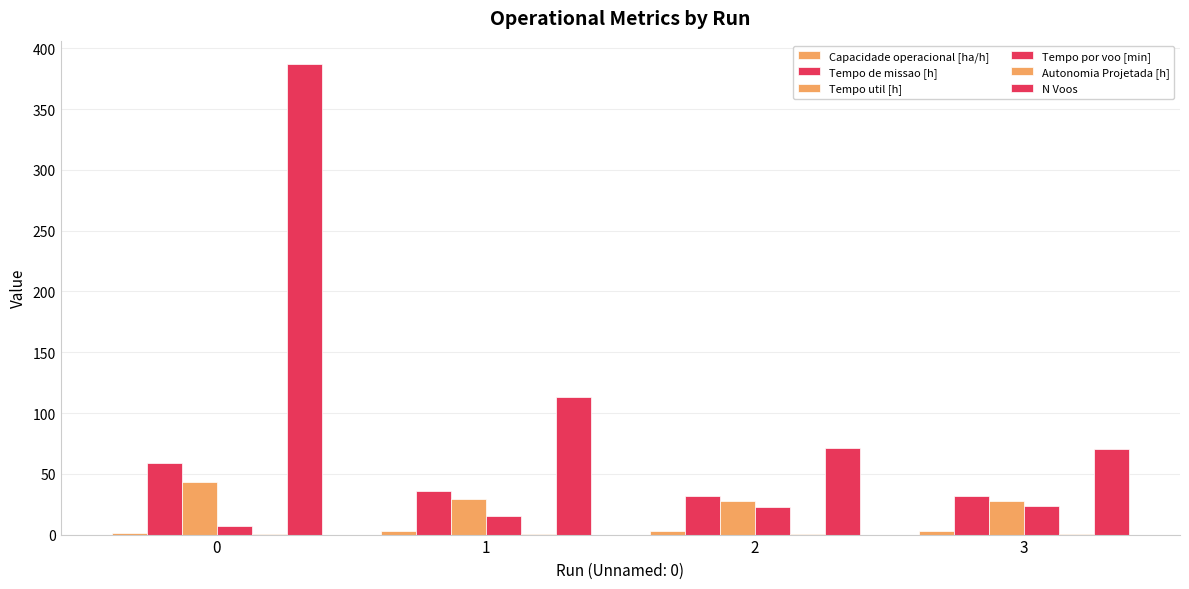

At which label does Tempo por voo [min] reach its peak?

3